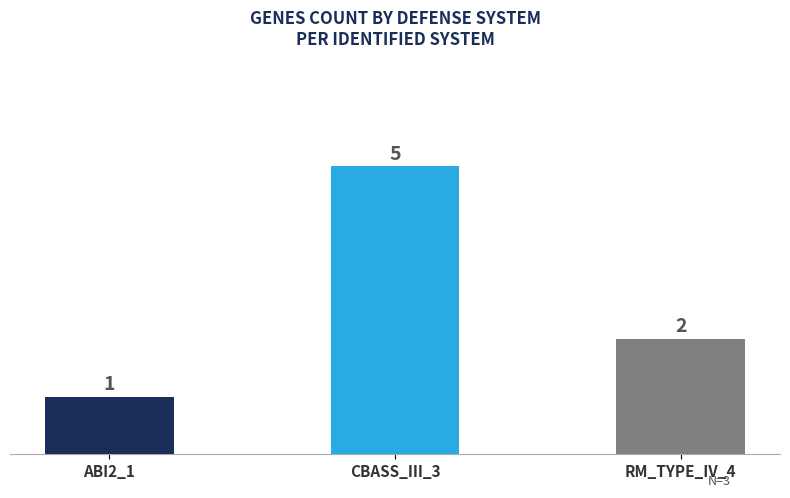

Is it true that the value at CBASS_III_3 is 3?

False